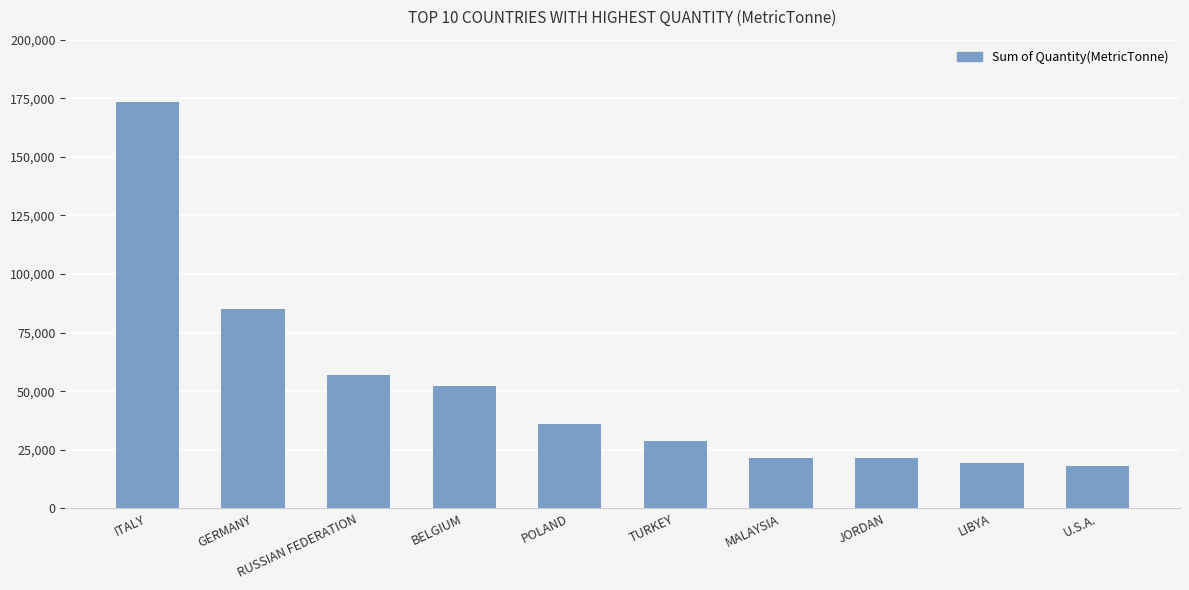

Does the chart contain stacked bars?

No